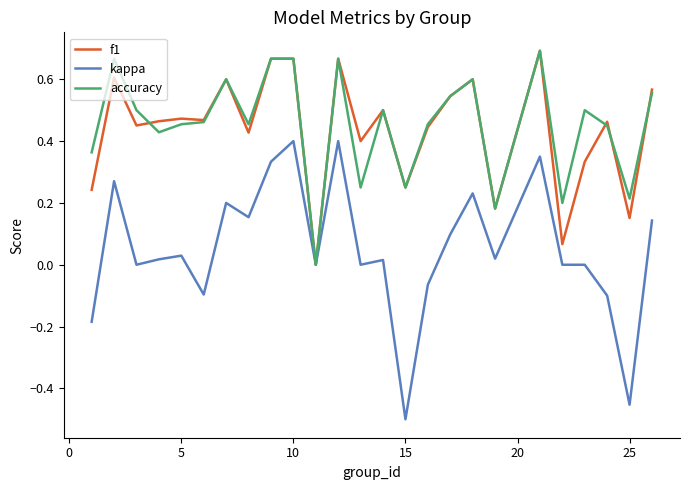

Which series has the largest range (max minus min)?

kappa